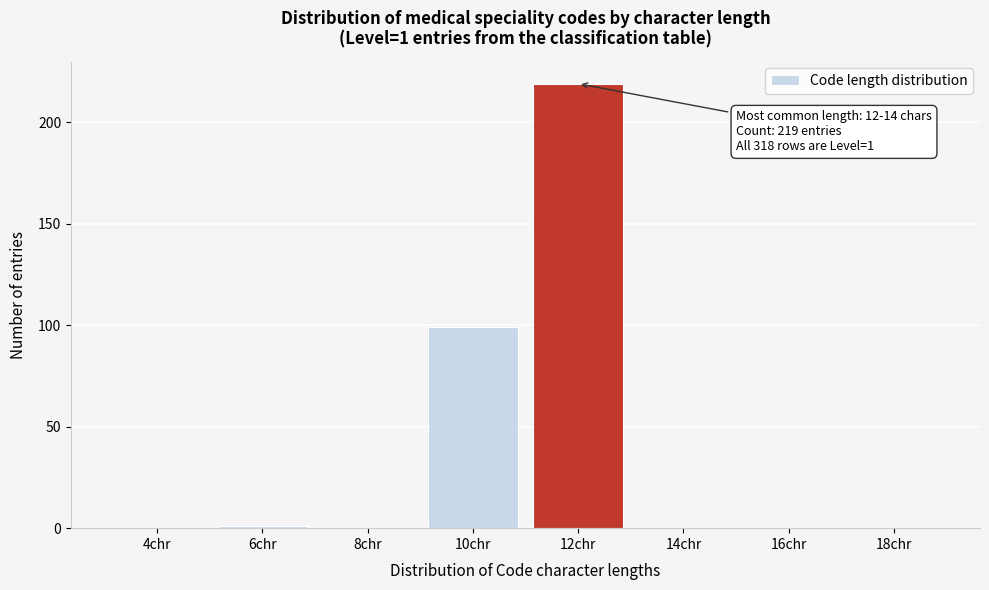

Reading right to left, extract all data points from this chart.

18chr=0	16chr=0	14chr=0	12chr=219	10chr=99	8chr=0	6chr=1	4chr=0